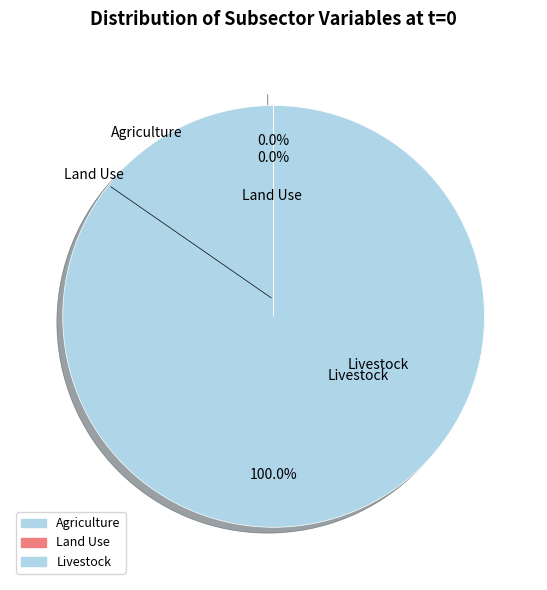

What is the smallest slice in the pie chart?

Land Use (reallocation)